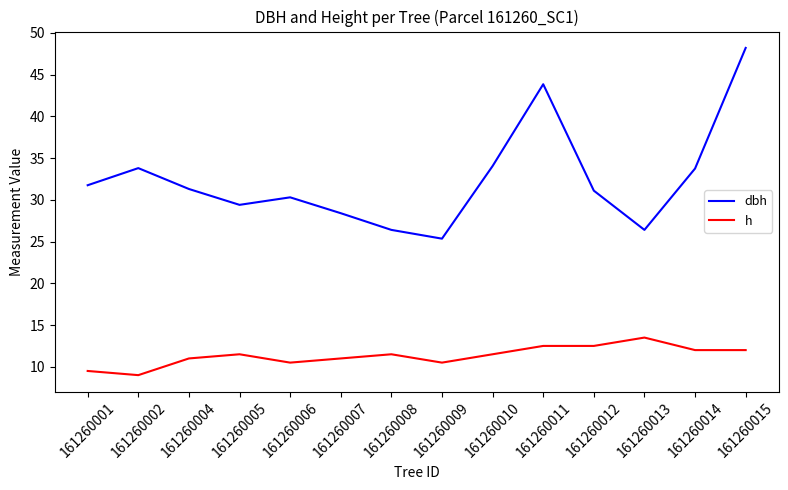

Between 161260001 and 161260009, which series saw the biggest shift?

dbh